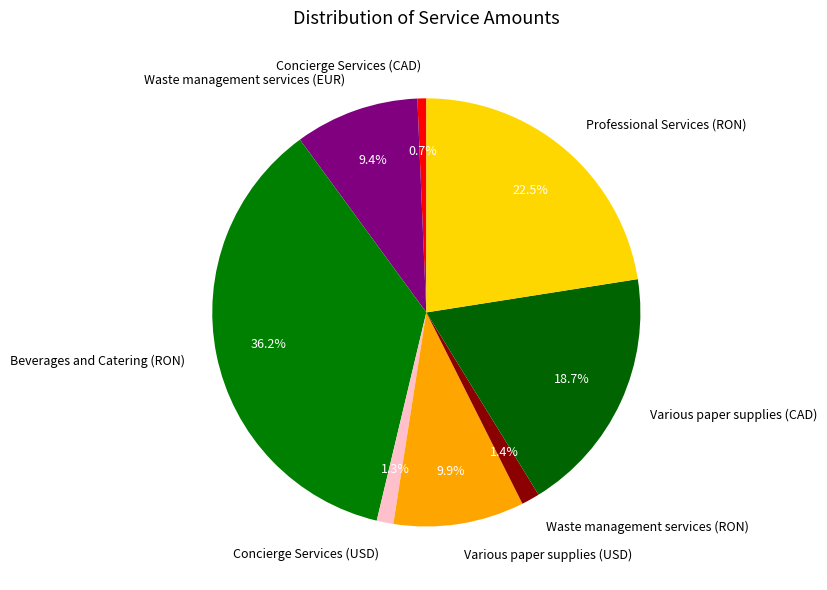

Count the number of slices in the pie.

8